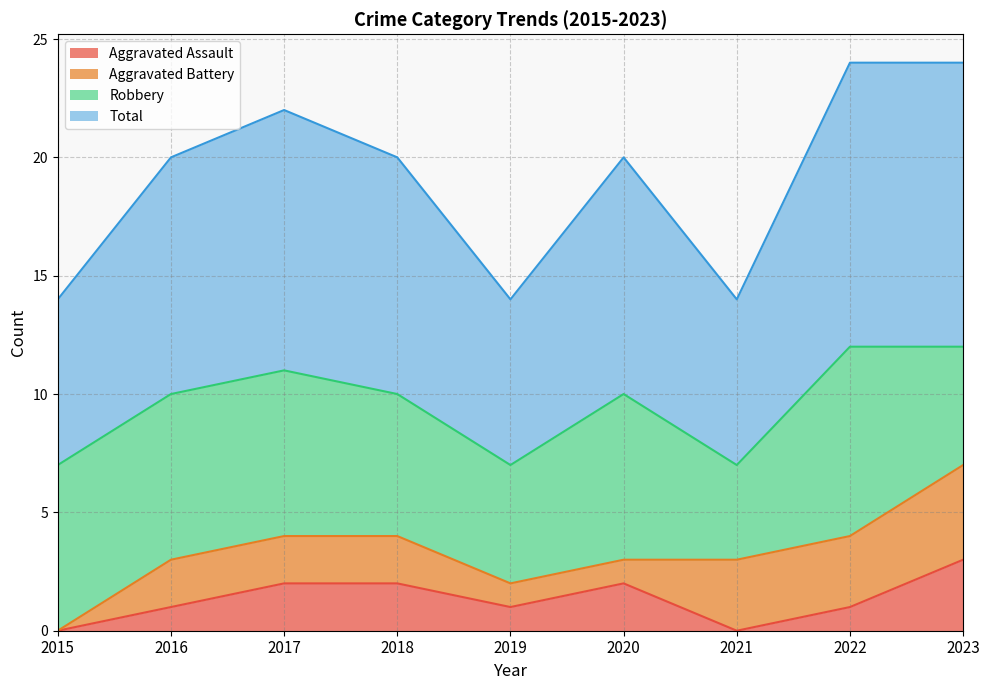

True or false: Aggravated Assault and Total intersect in this chart.

False